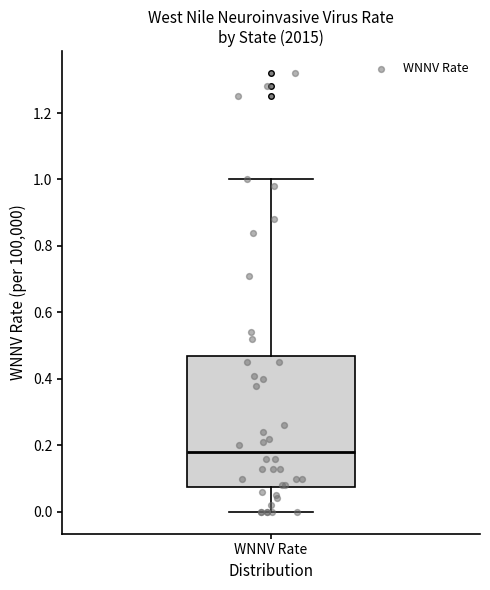

Transcribe this box plot: give where the median line is, the range the box spans, and where the two whiskers end, as read against the y-axis. The values are not printed on the chart, so give them approximately, as read against the axis.

median 0.18, box 0.08 to 0.46, whiskers 0.00 to 1.00